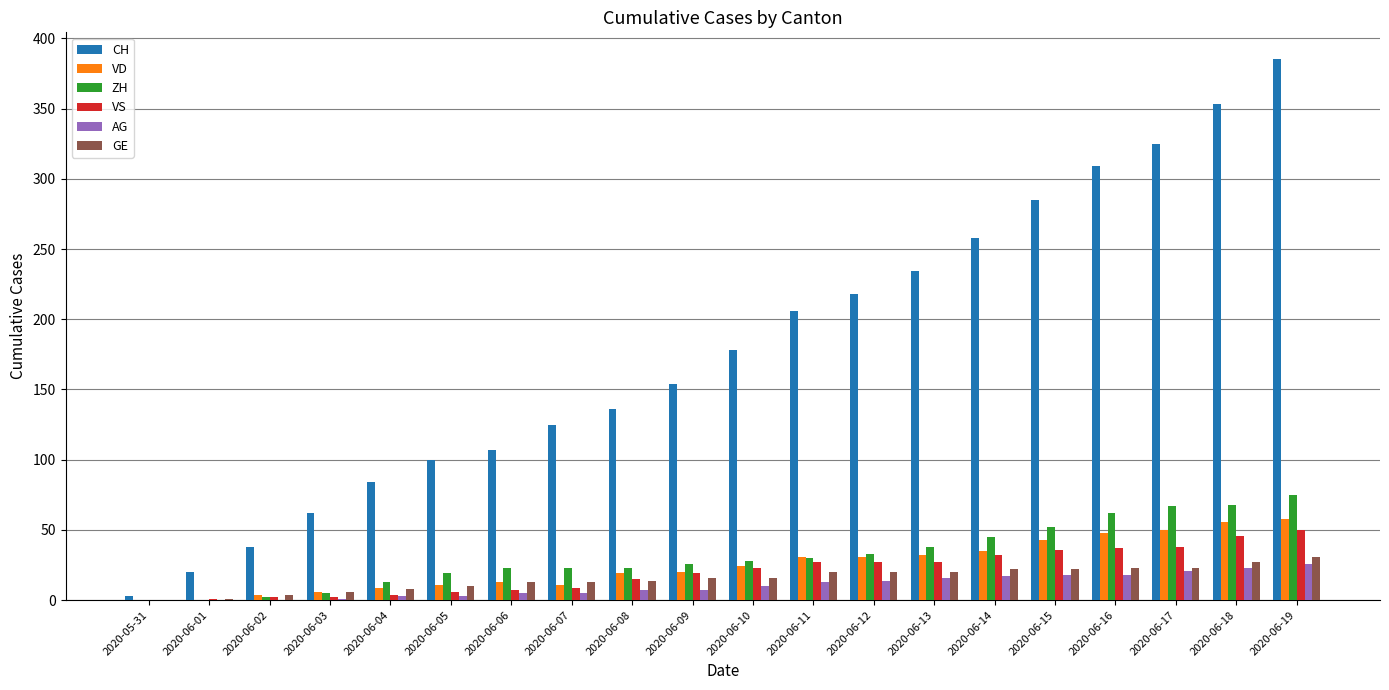

Which label corresponds to the largest value in the chart?

2020-06-19